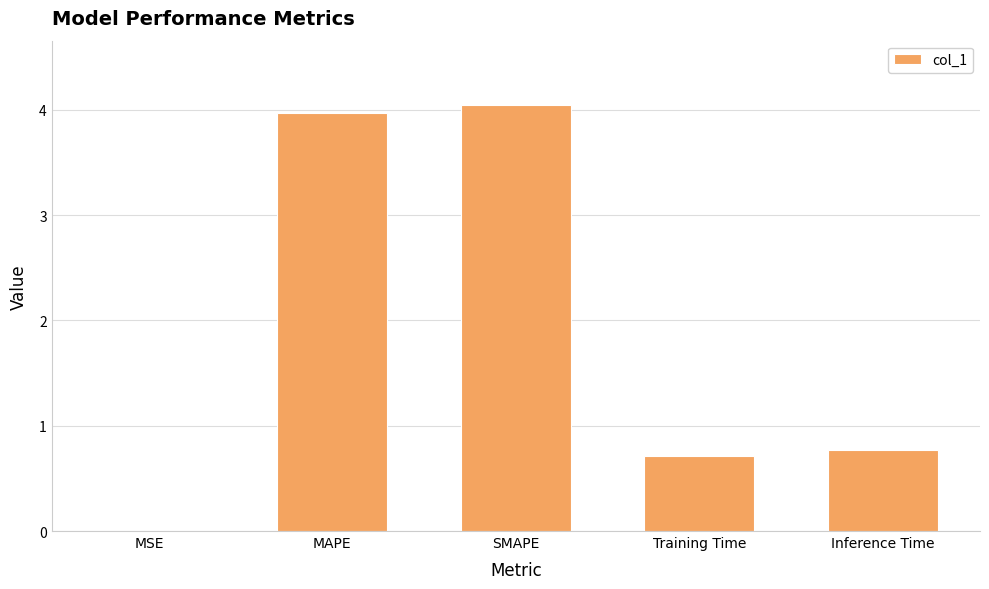

Between Inference Time and SMAPE, which is larger?

SMAPE